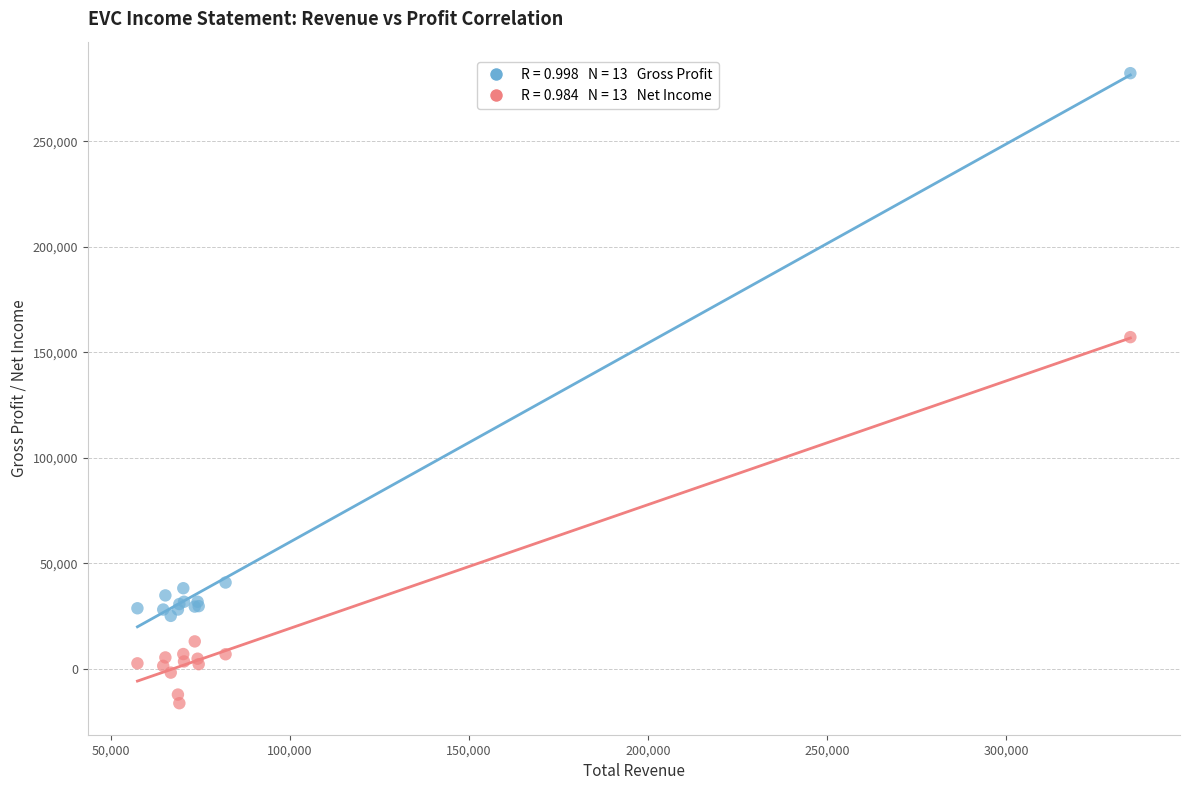

Across all series, what Y value is closest to 133000?

157200